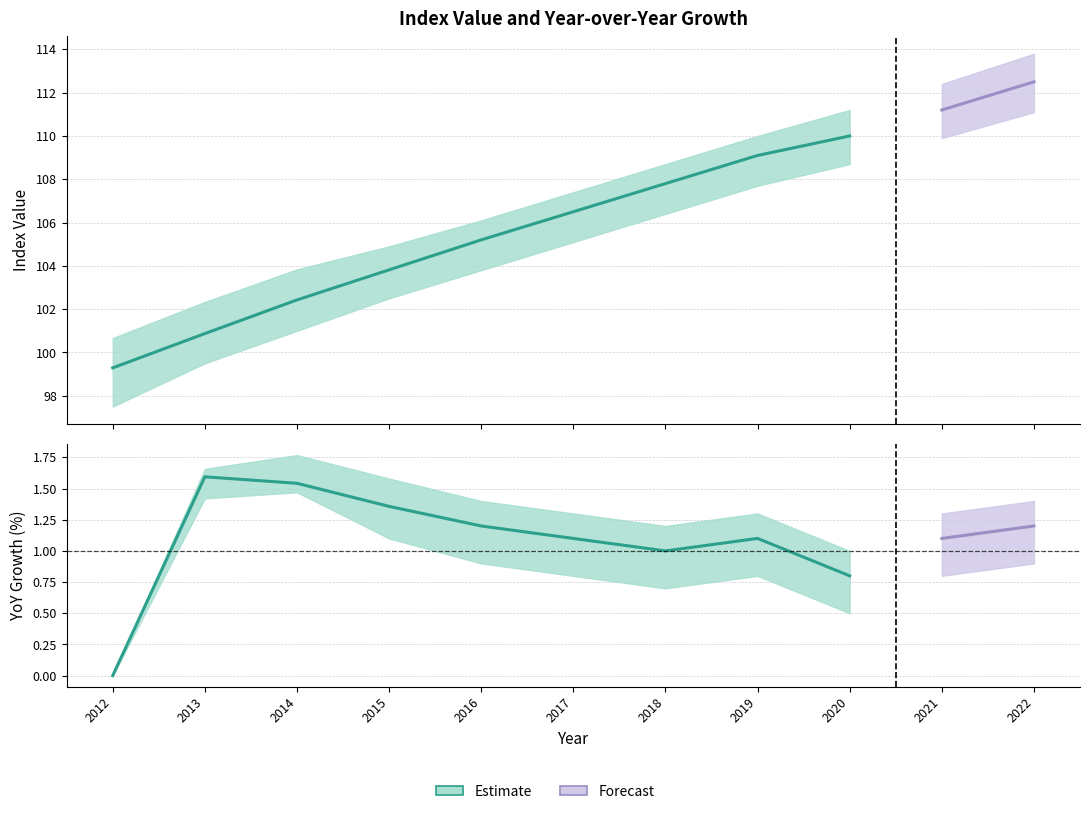

Does the chart have visible grid lines?

Yes